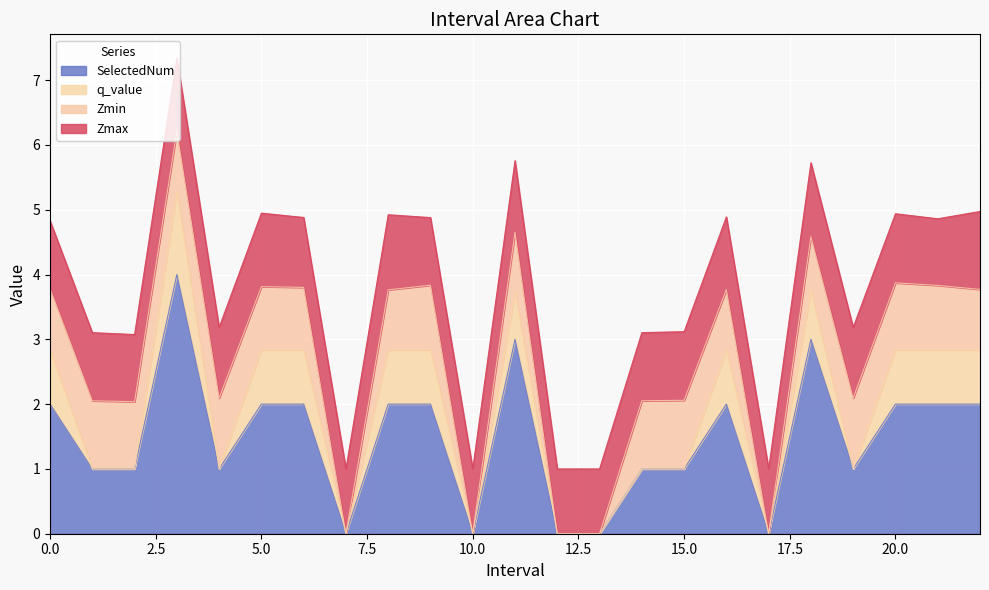

True or false: Zmax and Zmin intersect in this chart.

False